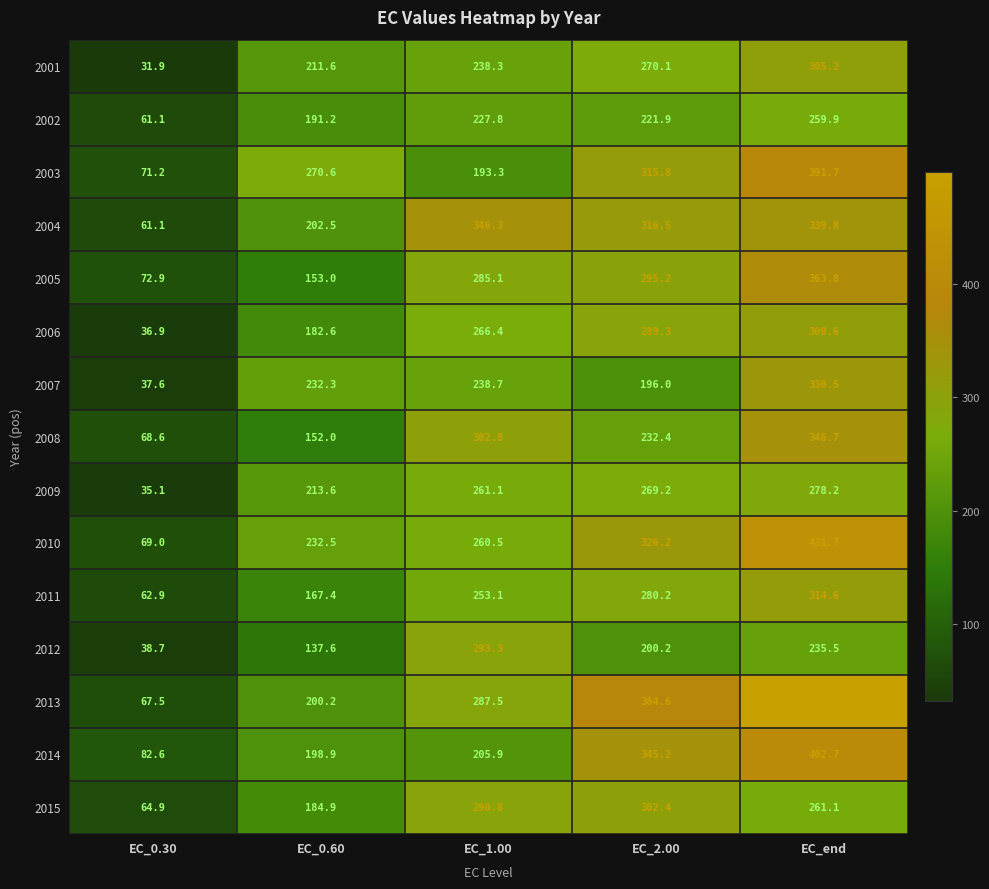

The value of 2014 at EC_0.60 is 292.0. True or false?

False